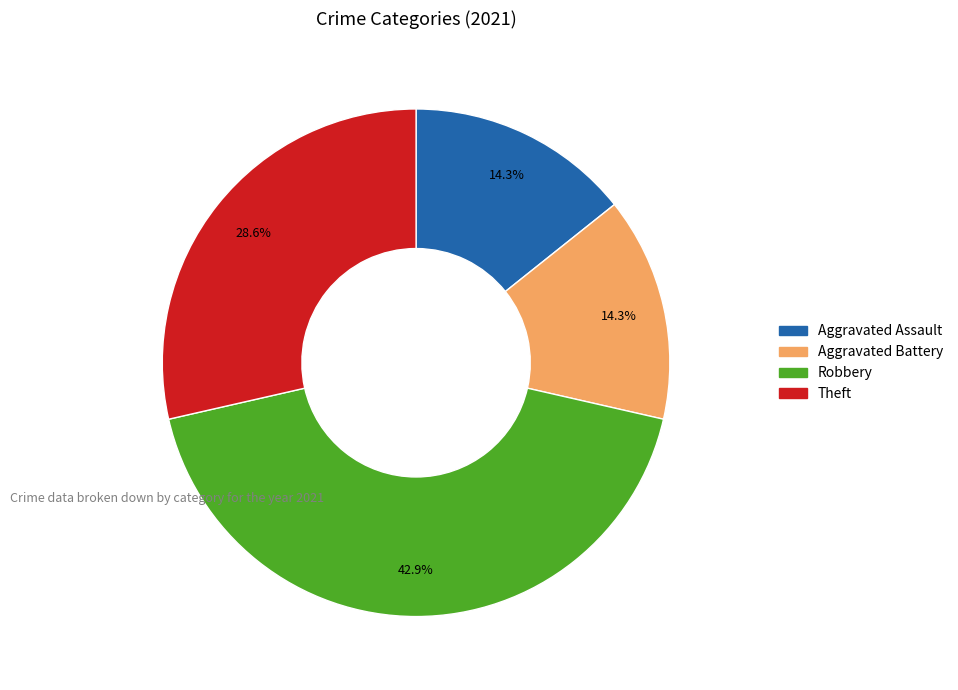

Is there any slice that represents more than half of the pie?

No